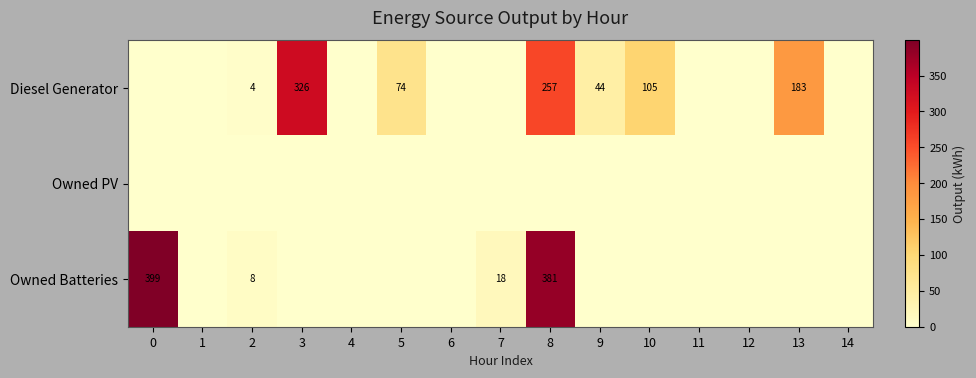

The Owned Batteries series shows 8 at 2. True or false?

True